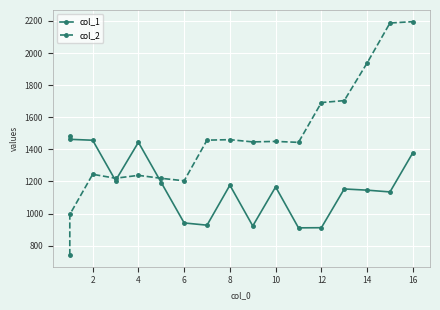

True or false: col_2 and col_1 cross at least once.

True